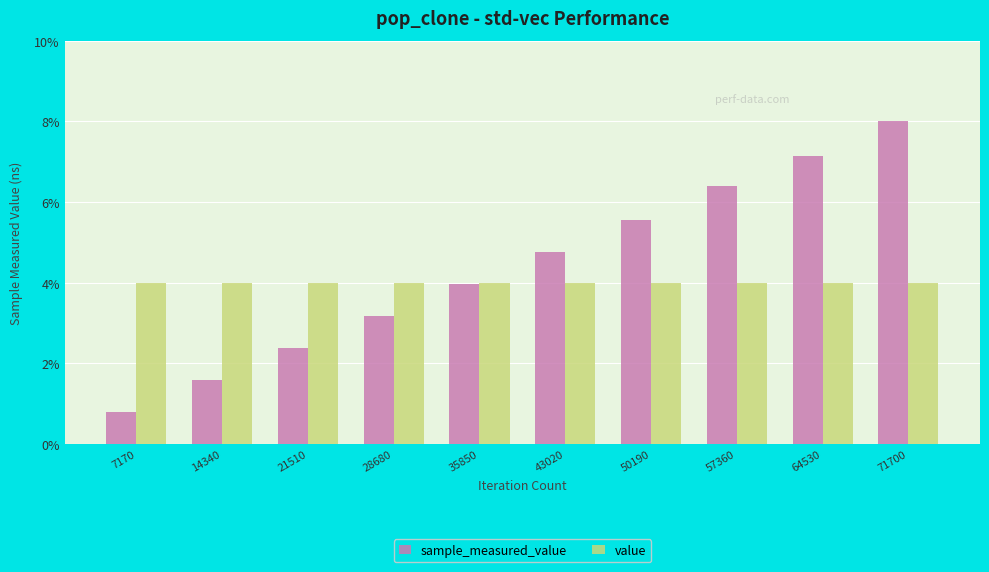

Rank the series by their average value, from highest to lowest.

sample_measured_value, value